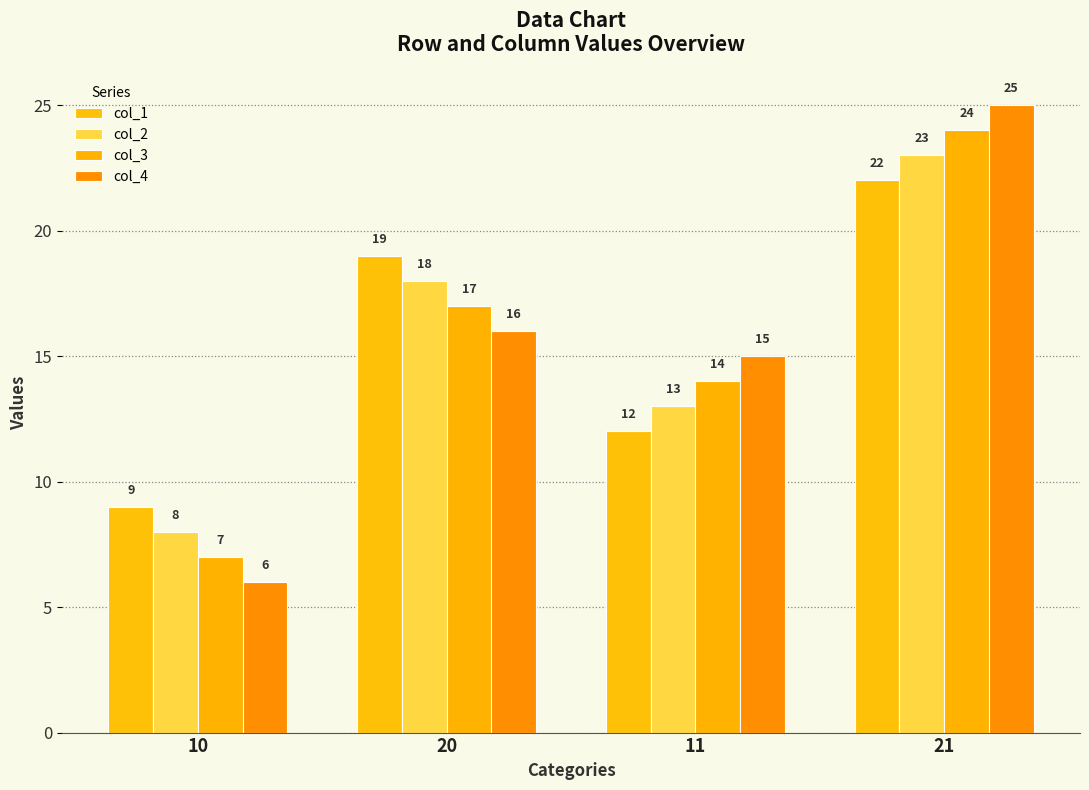

How many groups of bars are there?

4